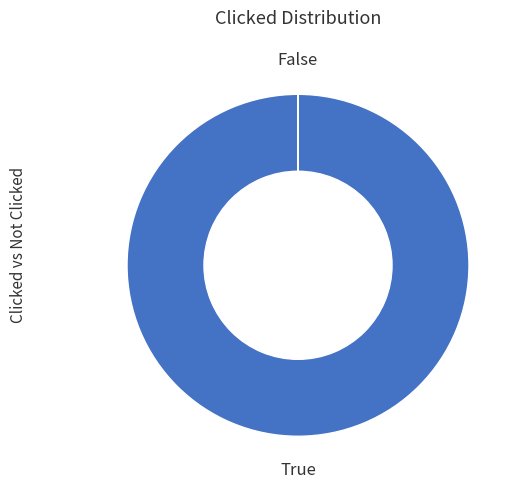

The True slice represents 100% of the pie. True or false?

True